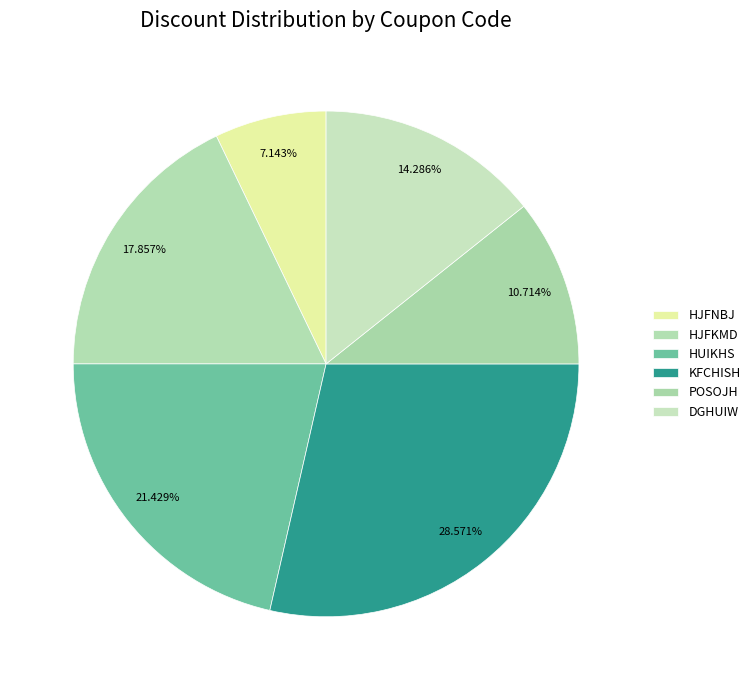

Combined, do KFCHISH and POSOJH account for over 50%?

No